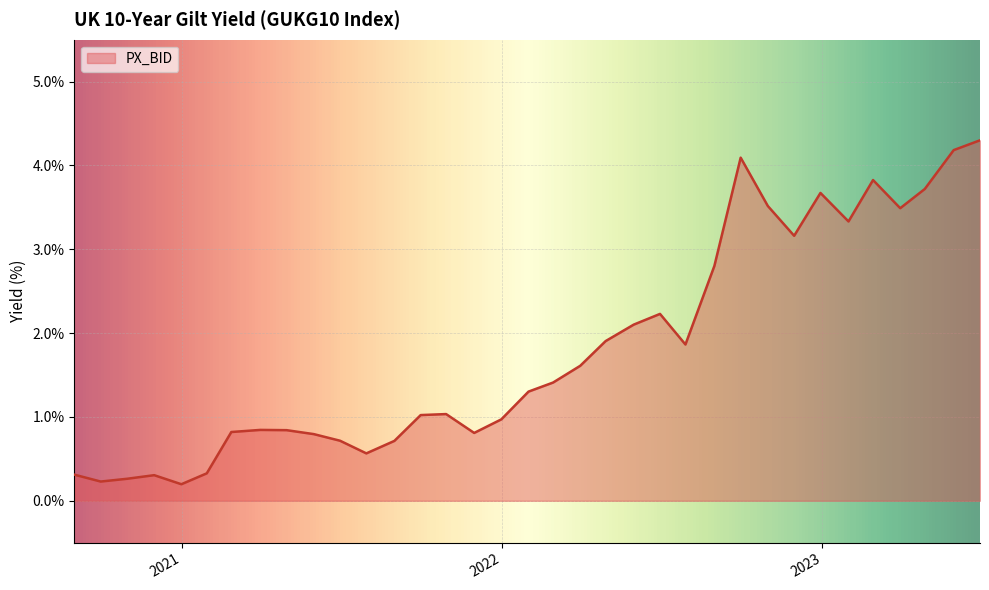

What is the difference between the maximum and minimum values?

4.1